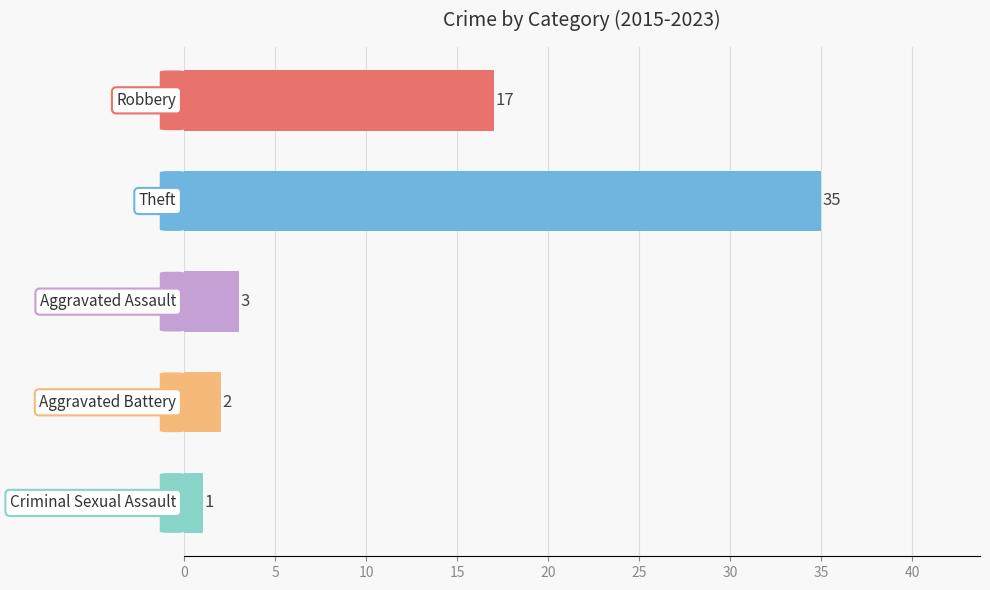

What is the value of the 1st bar from the top?

17